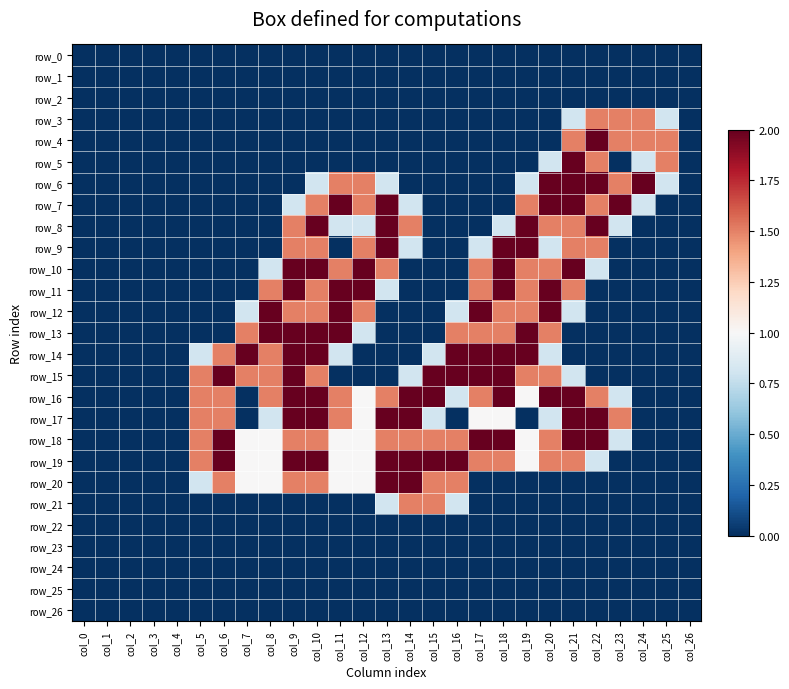

Is it true that row_10 equals 1.0 at col_20?

False